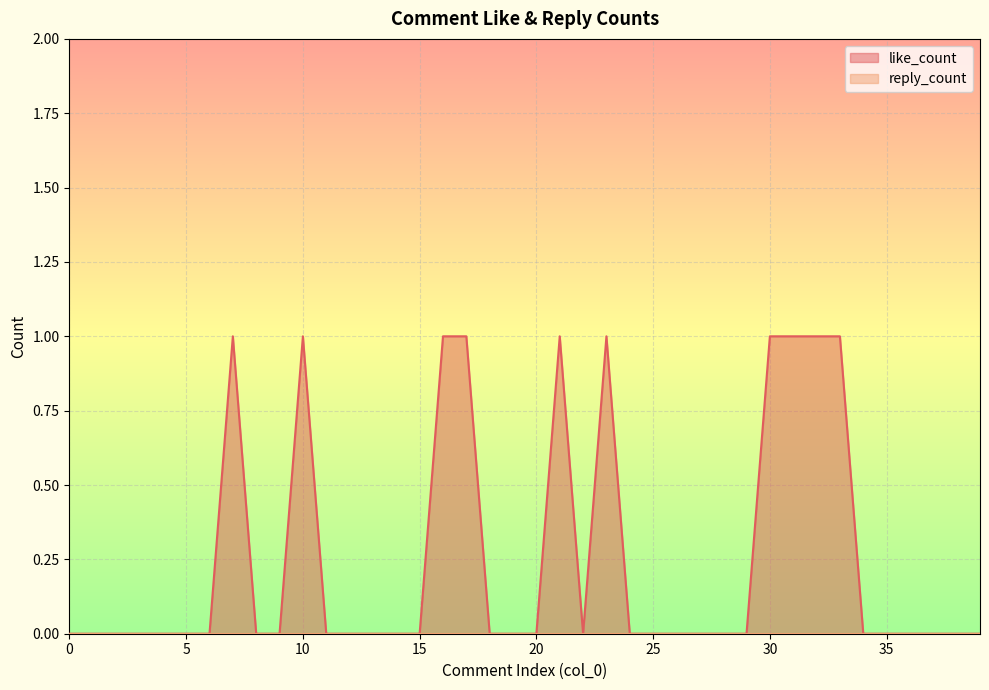

Where is the first local maximum?

7